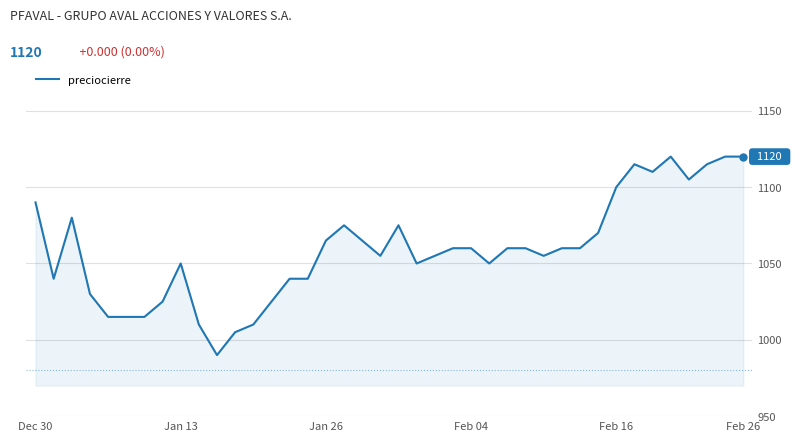

What is the greatest value displayed?

1120